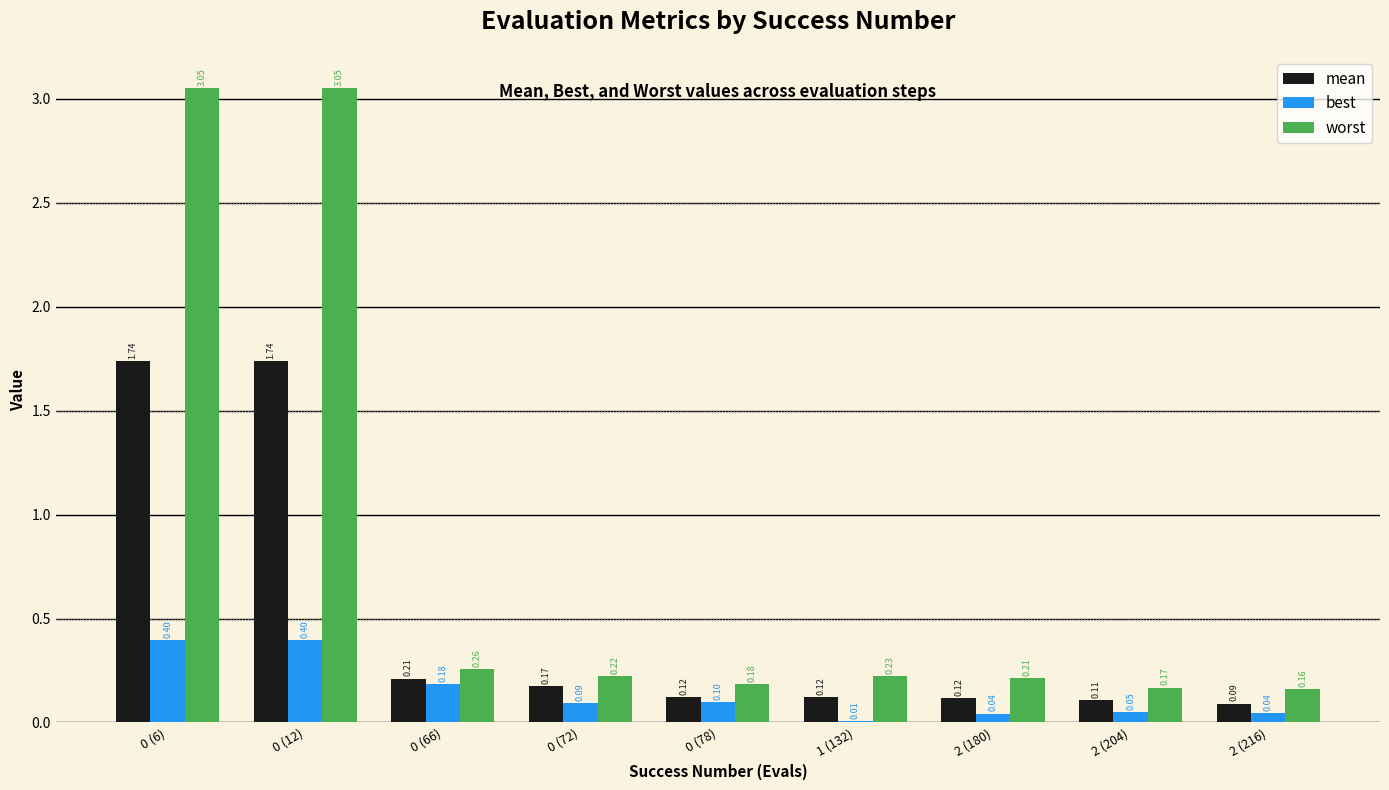

Between 0 (66) and 1 (132), which series saw the biggest shift?

best